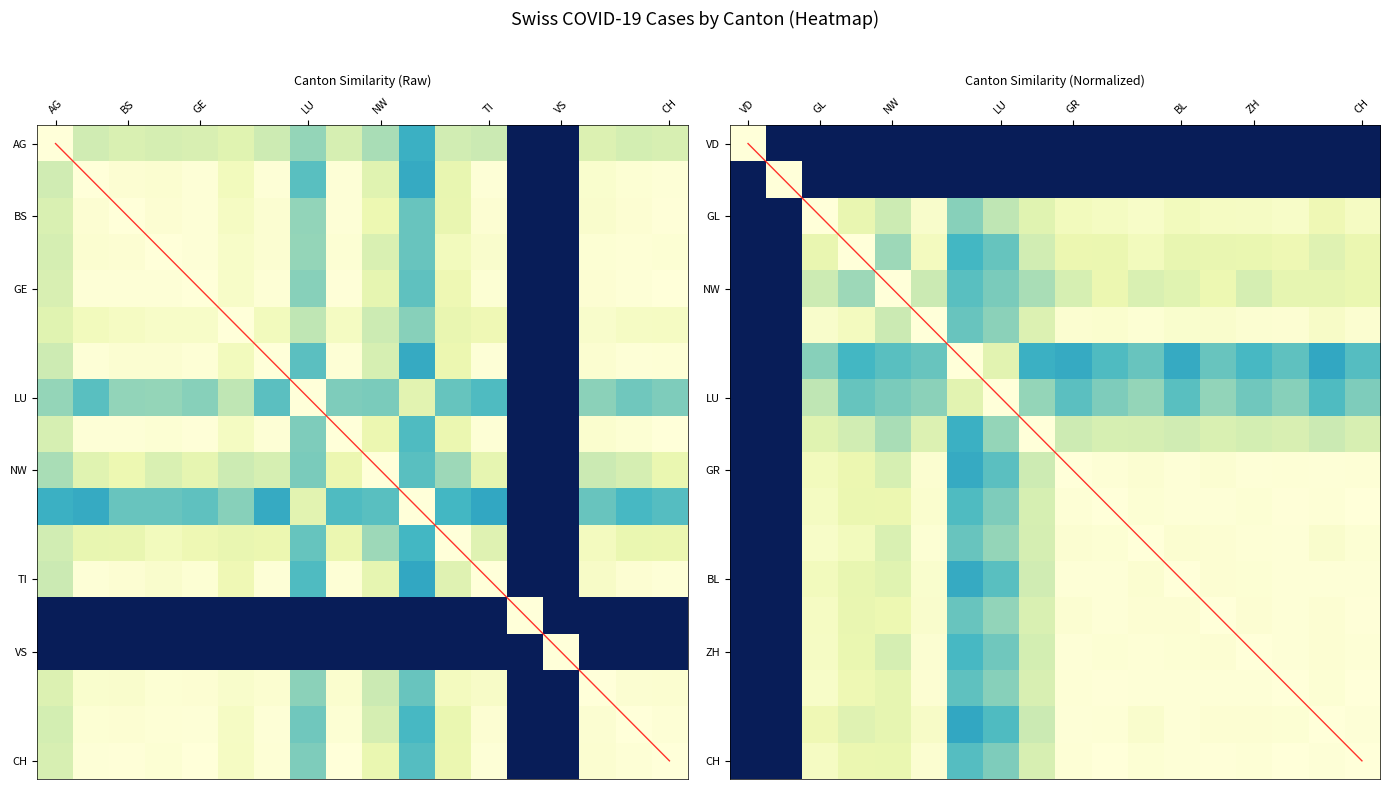

Where is BL nearest to the value 0?

VD